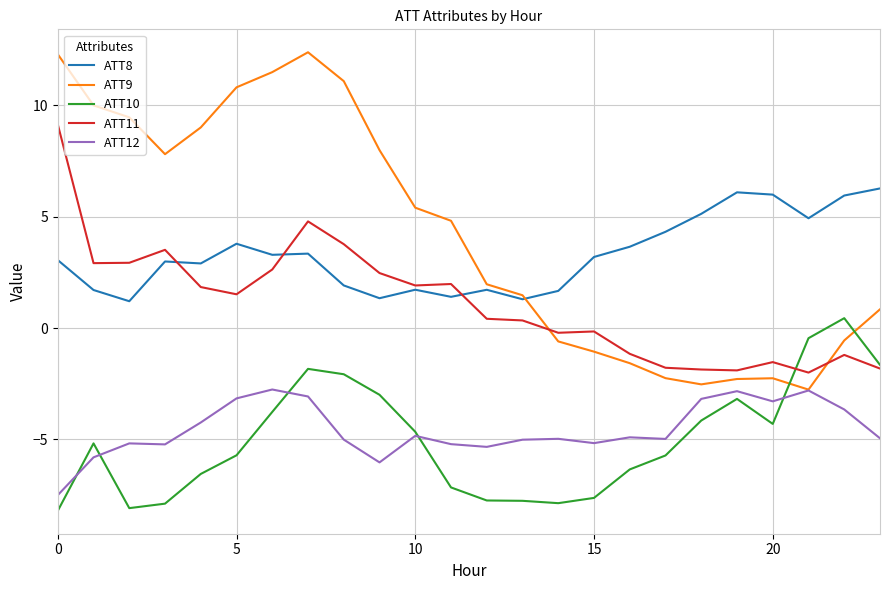

True or false: ATT9 and ATT11 intersect in this chart.

True